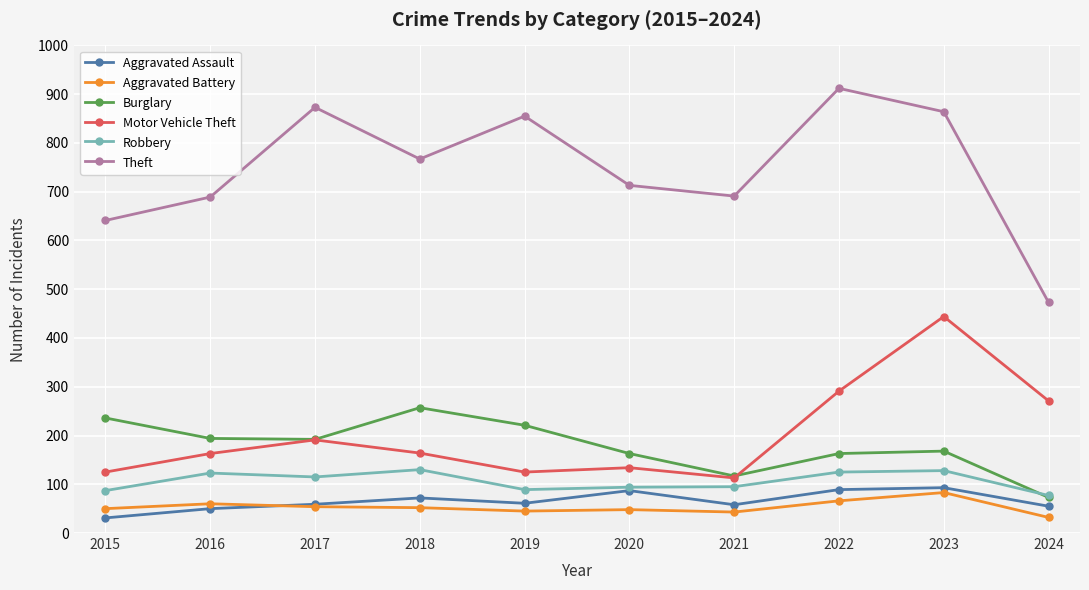

Which category has the highest value in the Theft series?

2022